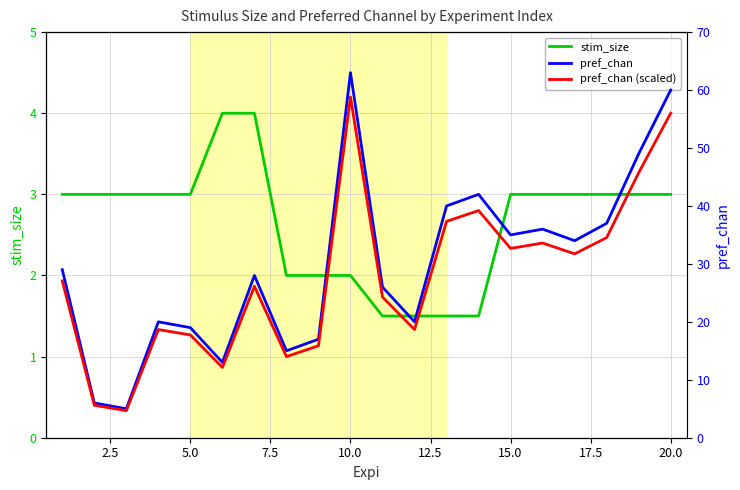

True or false: stim_size has a value of 2.3 at 14.

False